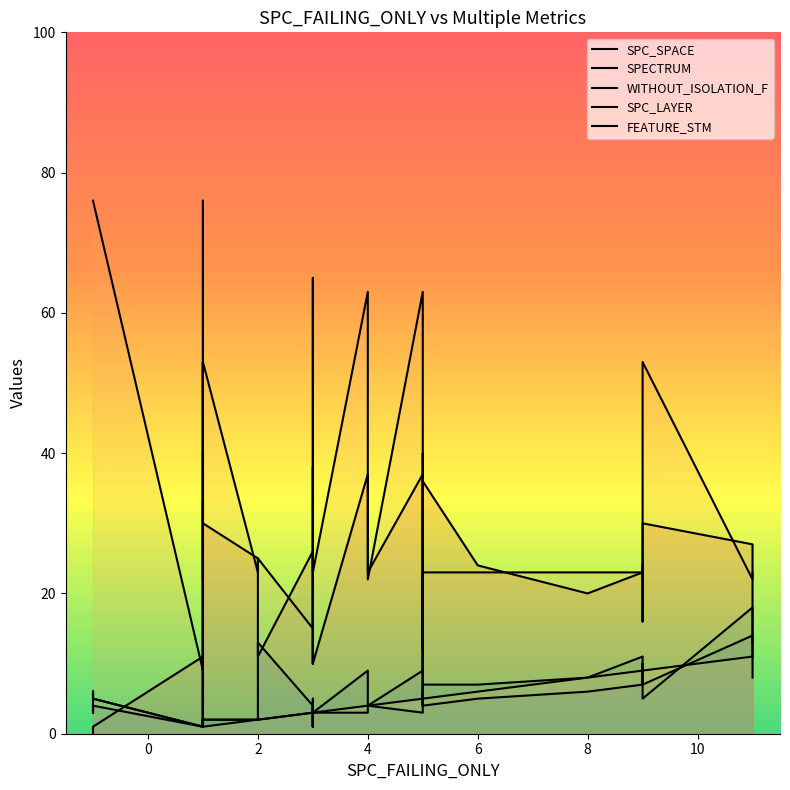

What is the value of the SPC_LAYER point at the 10th from the left?

1